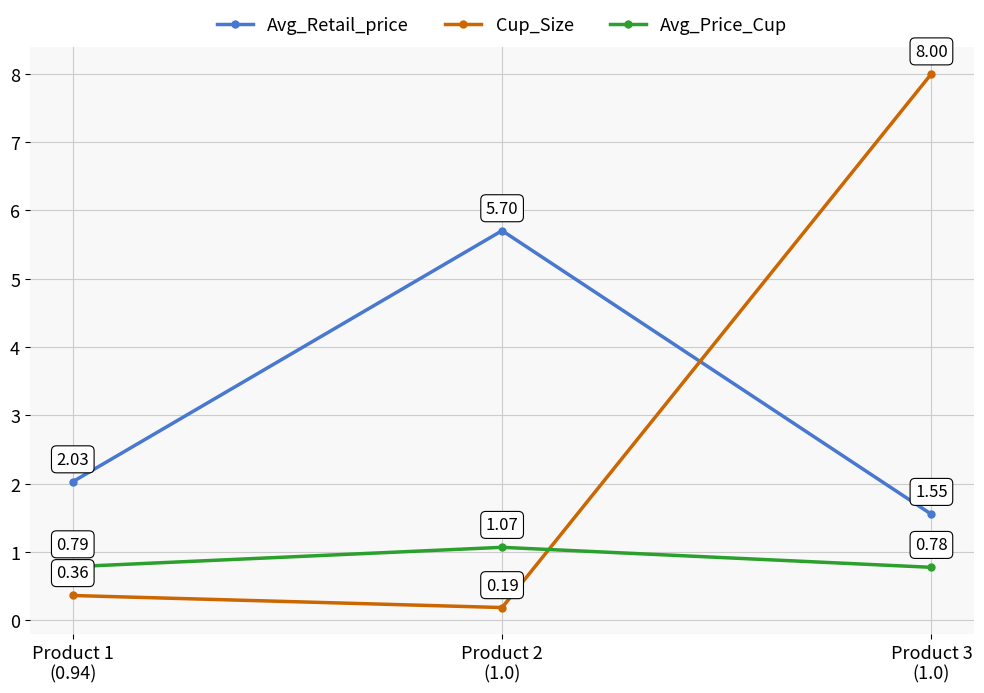

At which label does Avg_Retail_price reach its peak?

Product 2
(1.0)